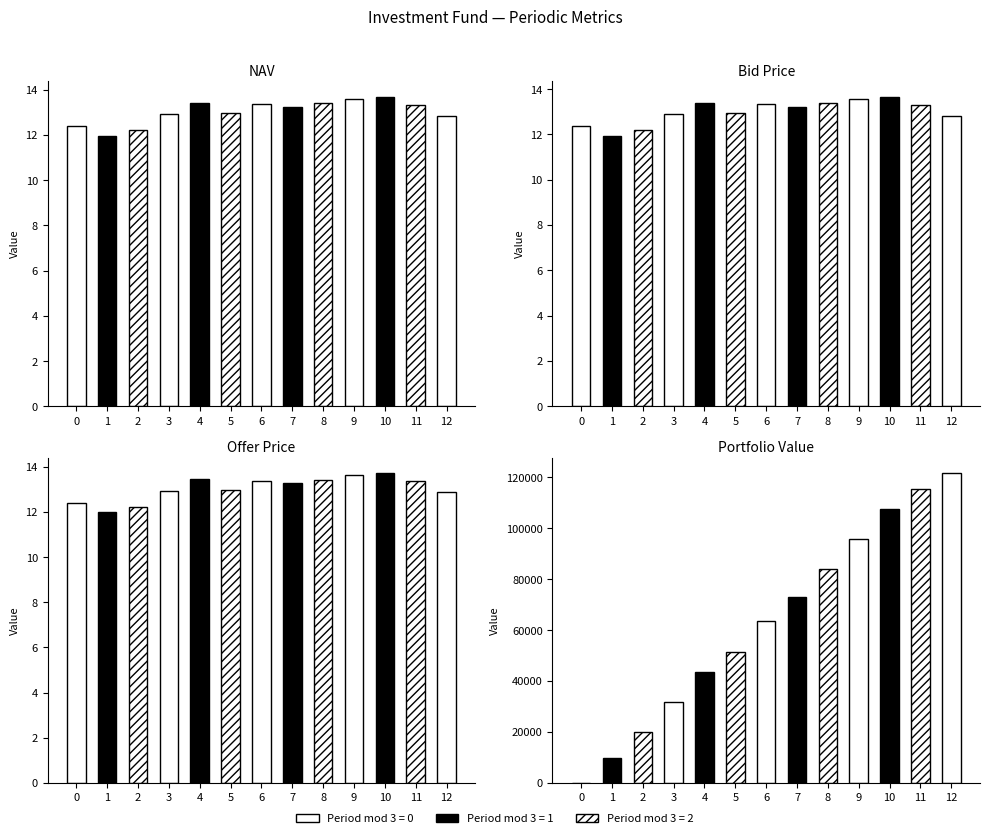

At how many categories does at least one series exceed 35465?

9